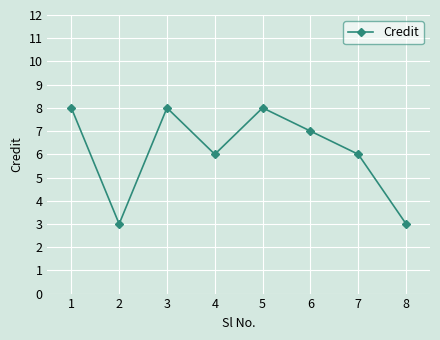

Is this an area chart (filled region under the line)?

No